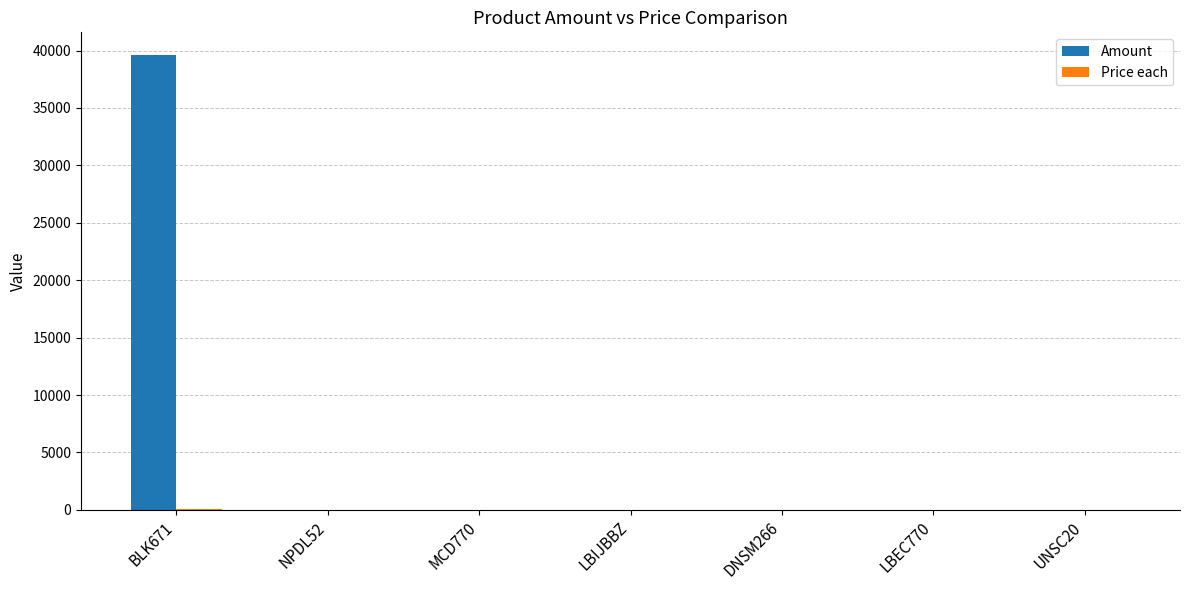

What is the total value across all series at LBIJBBZ?

1.0